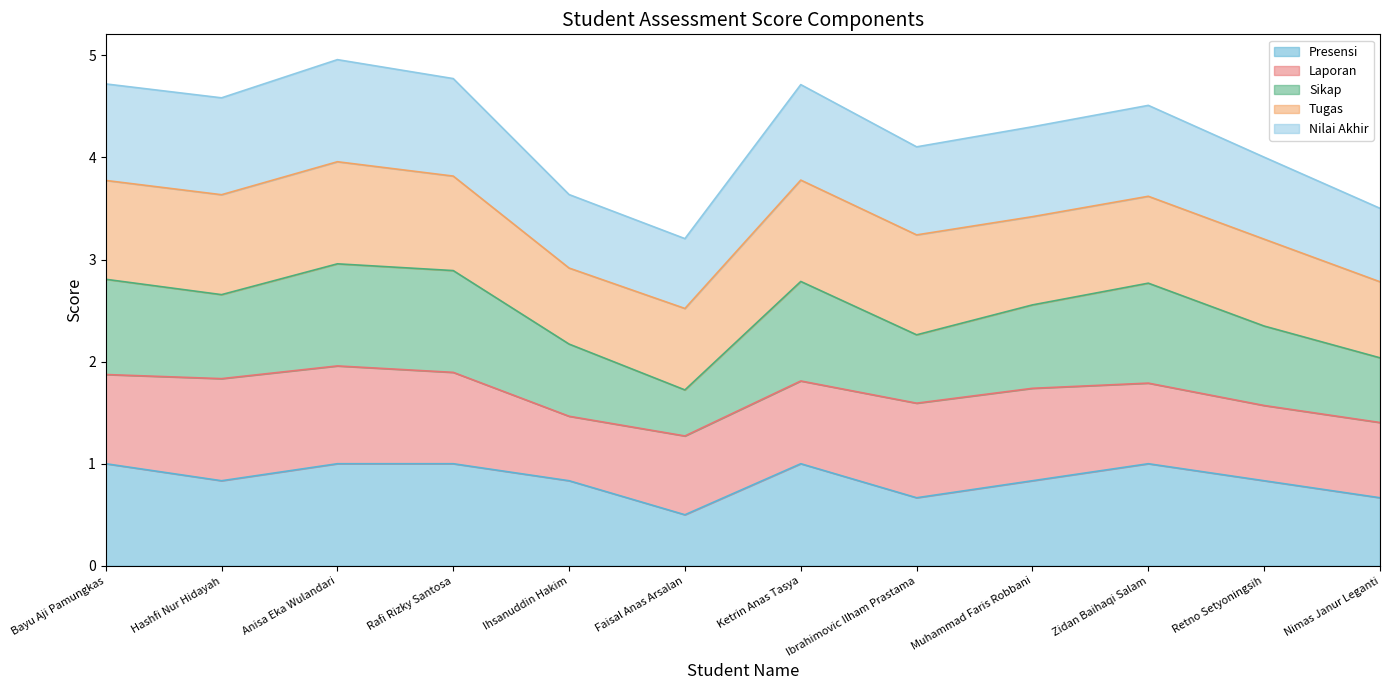

Where is Presensi nearest to the value 0?

Faisal Anas Arsalan